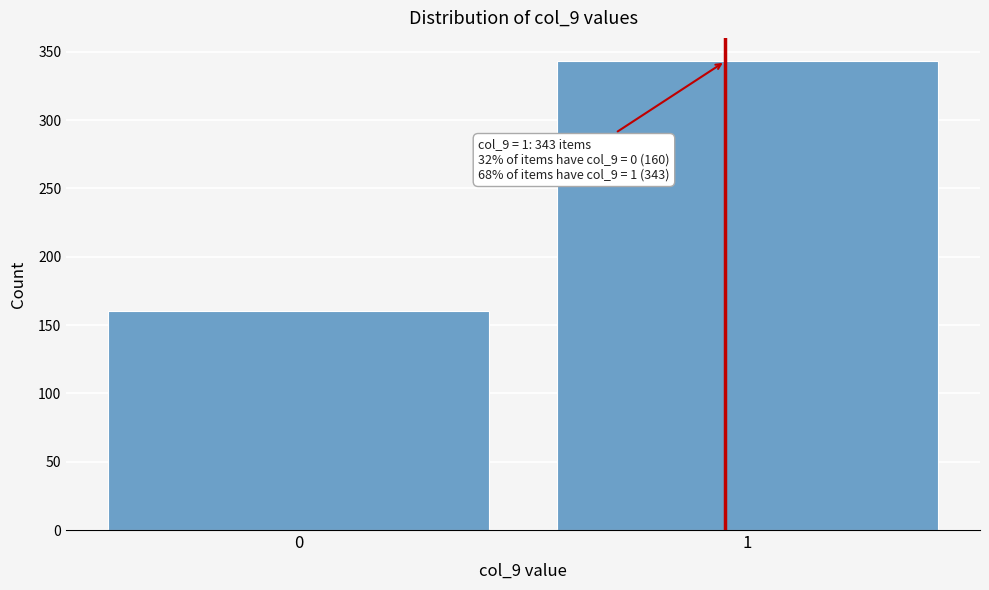

Reading left to right, list all the values displayed in this chart.

0=160	1=343